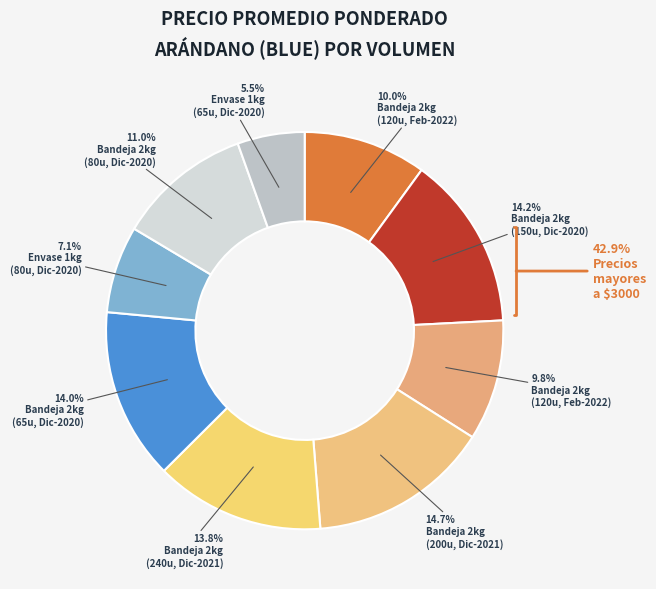

How many segments does this pie chart have?

9